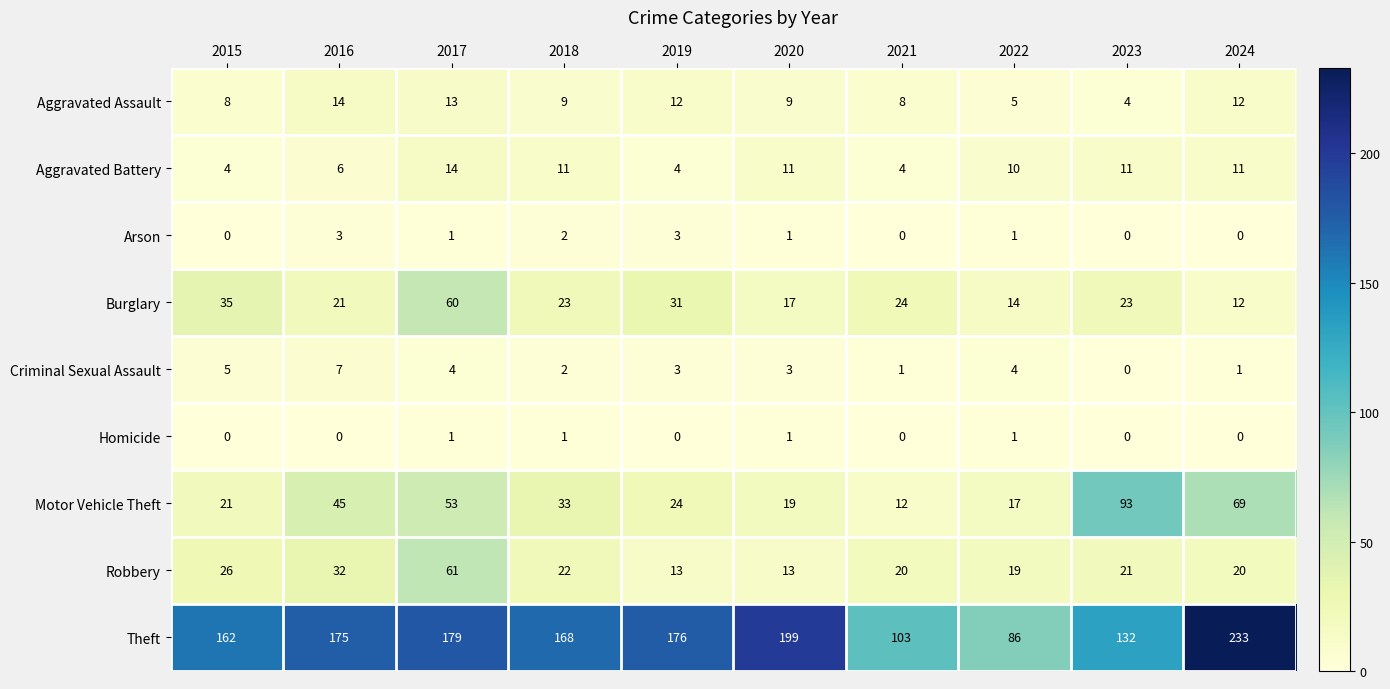

What is the maximum value for Arson?

3